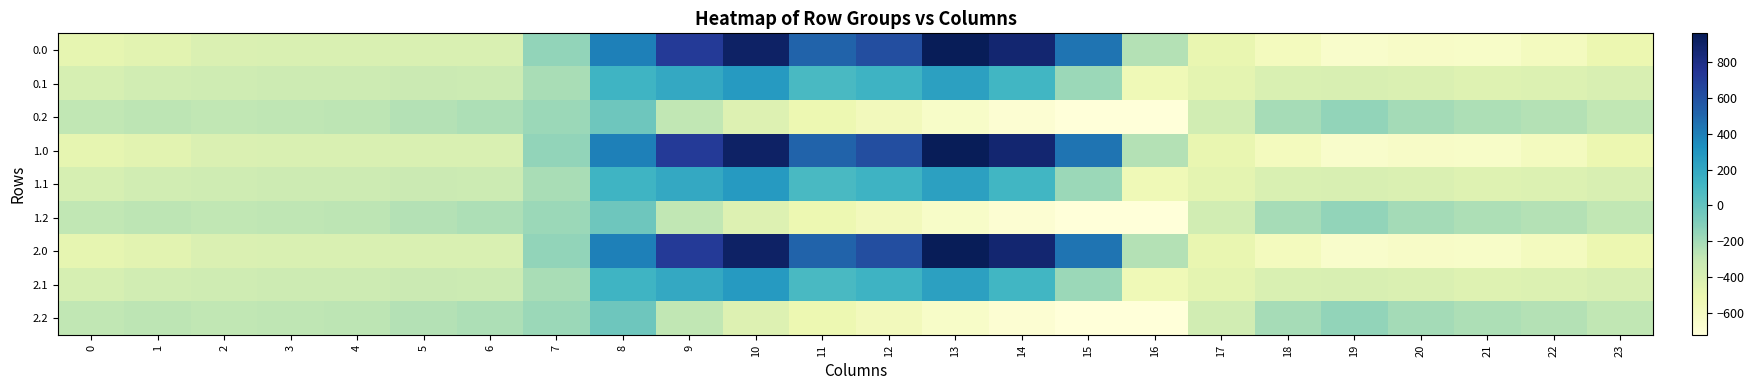

Reading left to right, what are all the values shown in this chart?

0.0: 0=-482.0	1=-449.5	2=-410.3	3=-404.4	4=-404.9	5=-403.8	6=-408.0	7=-150.1	8=395.3	9=716.9	10=916.2	11=516.0	12=619.4	13=962.7	14=870.3	15=443.0	16=-250.9	17=-494.8	18=-586.7	19=-649.2	20=-629.9	21=-638.4	22=-592.3	23=-511.3
0.1: 0=-384.6	1=-361.1	2=-347.9	3=-342.7	4=-339.6	5=-325.7	6=-332.2	7=-217.1	8=125.2	9=191.1	10=274.1	11=87.0	12=134.6	13=241.5	14=113.7	15=-173.1	16=-547.3	17=-466.6	18=-405.4	19=-400.2	20=-414.5	21=-432.4	22=-419.9	23=-399.4
0.2: 0=-287.1	1=-272.7	2=-285.5	3=-281.0	4=-274.4	5=-245.0	6=-228.8	7=-176.6	8=-35.3	9=-288.5	10=-423.5	11=-520.6	12=-571.2	13=-640.4	14=-687.4	15=-725.8	16=-726.6	17=-362.4	18=-210.0	19=-151.0	20=-199.2	21=-226.4	22=-247.4	23=-287.5
1.0: 0=-482.0	1=-449.5	2=-410.3	3=-404.4	4=-404.9	5=-403.8	6=-408.0	7=-150.1	8=395.3	9=716.9	10=916.2	11=516.0	12=619.4	13=962.7	14=870.3	15=443.0	16=-250.9	17=-494.8	18=-586.7	19=-649.2	20=-629.9	21=-638.4	22=-592.3	23=-511.3
1.1: 0=-384.6	1=-361.1	2=-347.9	3=-342.7	4=-339.6	5=-325.7	6=-332.2	7=-217.1	8=125.2	9=191.1	10=274.1	11=87.0	12=134.6	13=241.5	14=113.7	15=-173.1	16=-547.3	17=-466.6	18=-405.4	19=-400.2	20=-414.5	21=-432.4	22=-419.9	23=-399.4
1.2: 0=-287.1	1=-272.7	2=-285.5	3=-281.0	4=-274.4	5=-245.0	6=-228.8	7=-176.6	8=-35.3	9=-288.5	10=-423.5	11=-520.6	12=-571.2	13=-640.4	14=-687.4	15=-725.8	16=-726.6	17=-362.4	18=-210.0	19=-151.0	20=-199.2	21=-226.4	22=-247.4	23=-287.5
2.0: 0=-482.0	1=-449.5	2=-410.3	3=-404.4	4=-404.9	5=-403.8	6=-408.0	7=-150.1	8=395.3	9=716.9	10=916.2	11=516.0	12=619.4	13=962.7	14=870.3	15=443.0	16=-250.9	17=-494.8	18=-586.7	19=-649.2	20=-629.9	21=-638.4	22=-592.3	23=-511.3
2.1: 0=-384.6	1=-361.1	2=-347.9	3=-342.7	4=-339.6	5=-325.7	6=-332.2	7=-217.1	8=125.2	9=191.1	10=274.1	11=87.0	12=134.6	13=241.5	14=113.7	15=-173.1	16=-547.3	17=-466.6	18=-405.4	19=-400.2	20=-414.5	21=-432.4	22=-419.9	23=-399.4
2.2: 0=-287.1	1=-272.7	2=-285.5	3=-281.0	4=-274.4	5=-245.0	6=-228.8	7=-176.6	8=-35.3	9=-288.5	10=-423.5	11=-520.6	12=-571.2	13=-640.4	14=-687.4	15=-725.8	16=-726.6	17=-362.4	18=-210.0	19=-151.0	20=-199.2	21=-226.4	22=-247.4	23=-287.5